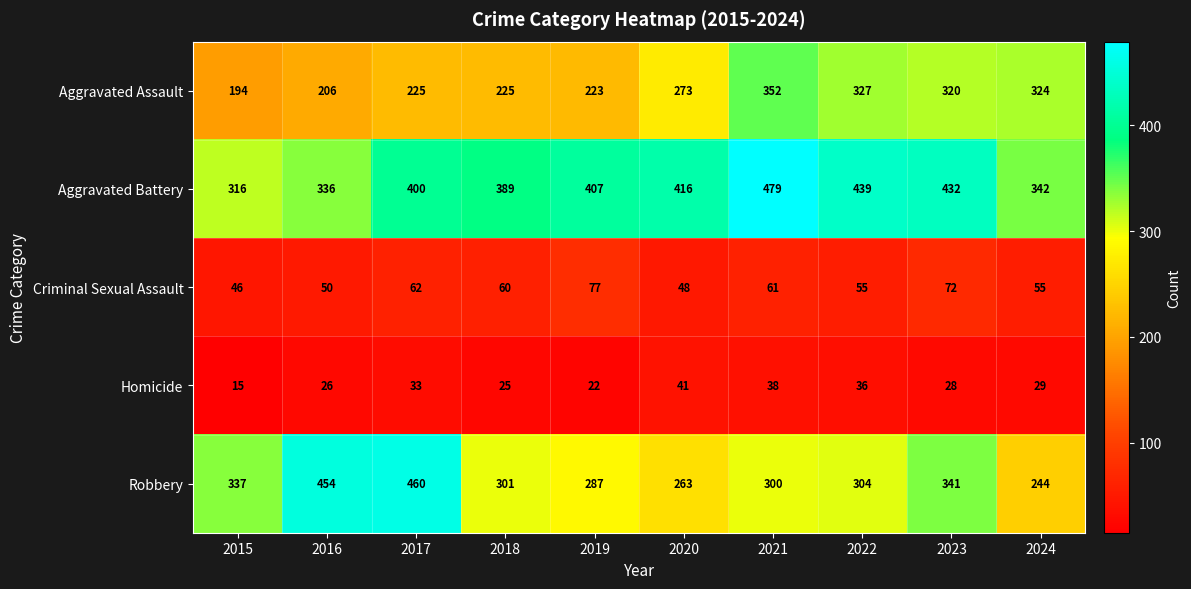

What is the smallest value displayed?

15